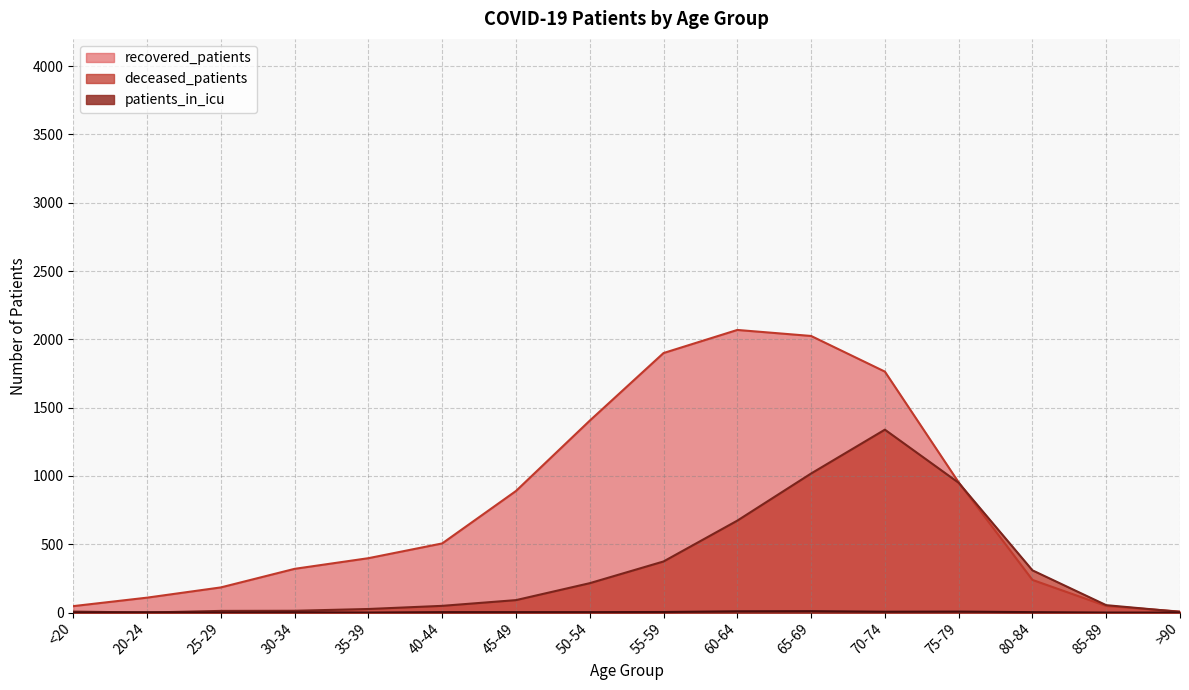

Reading left to right, transcribe all the data shown in this chart.

recovered_patients: <20=47	20-24=109	25-29=184	30-34=320	35-39=398	40-44=506	45-49=890	50-54=1405	55-59=1900	60-64=2069	65-69=2025	70-74=1764	75-79=953	80-84=239	85-89=48	>90=7
deceased_patients: <20=7	20-24=0	25-29=12	30-34=13	35-39=26	40-44=49	45-49=91	50-54=215	55-59=374	60-64=673	65-69=1018	70-74=1339	75-79=950	80-84=309	85-89=54	>90=5
patients_in_icu: <20=0	20-24=2	25-29=0	30-34=2	35-39=0	40-44=3	45-49=3	50-54=3	55-59=4	60-64=9	65-69=10	70-74=6	75-79=7	80-84=3	85-89=0	>90=0